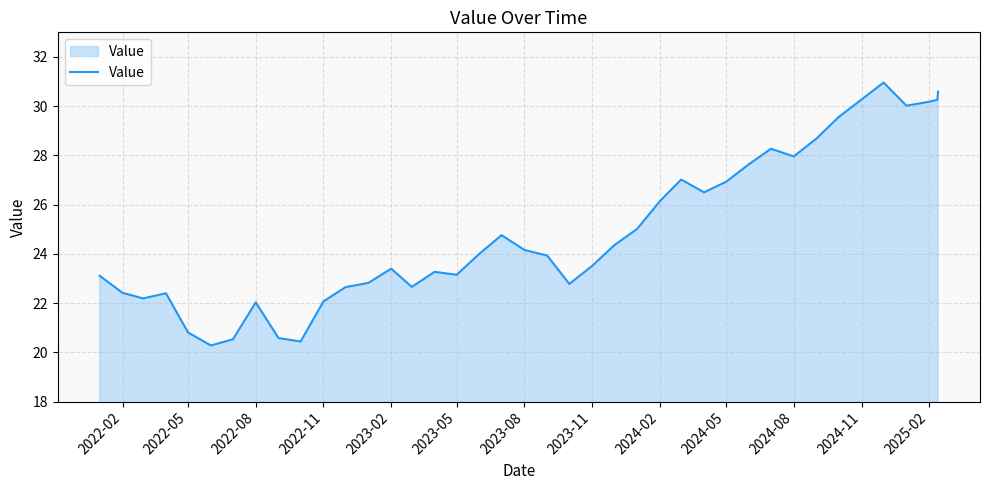

What is the difference between the maximum and minimum values?

10.7